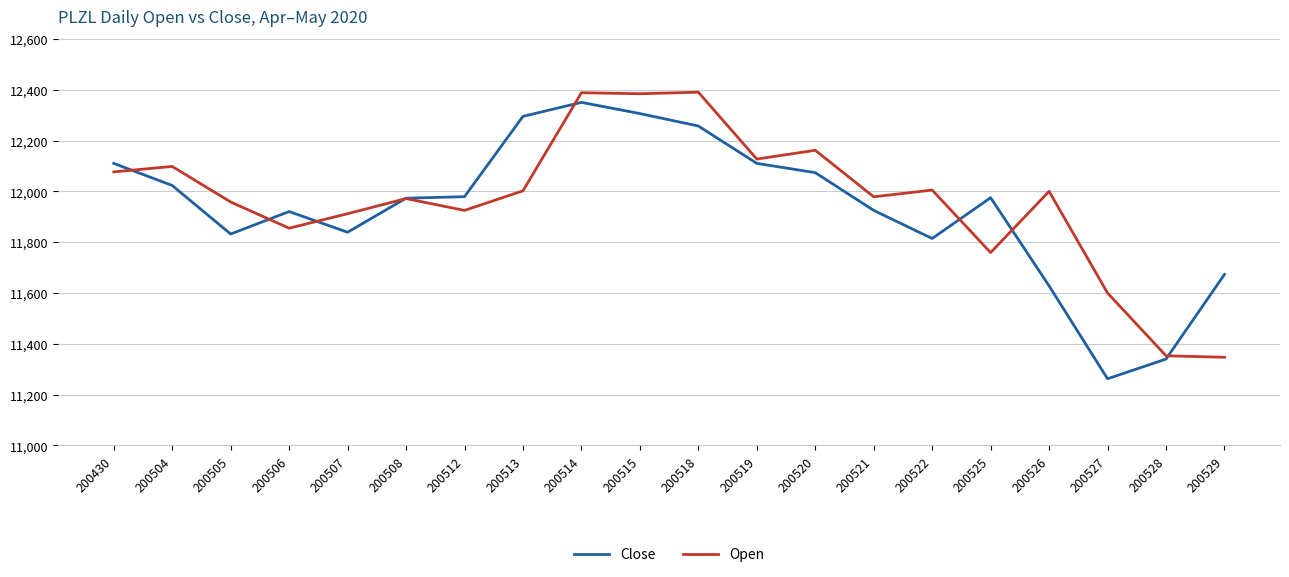

Rank the series at 200529 from lowest to highest value.

Open, Close